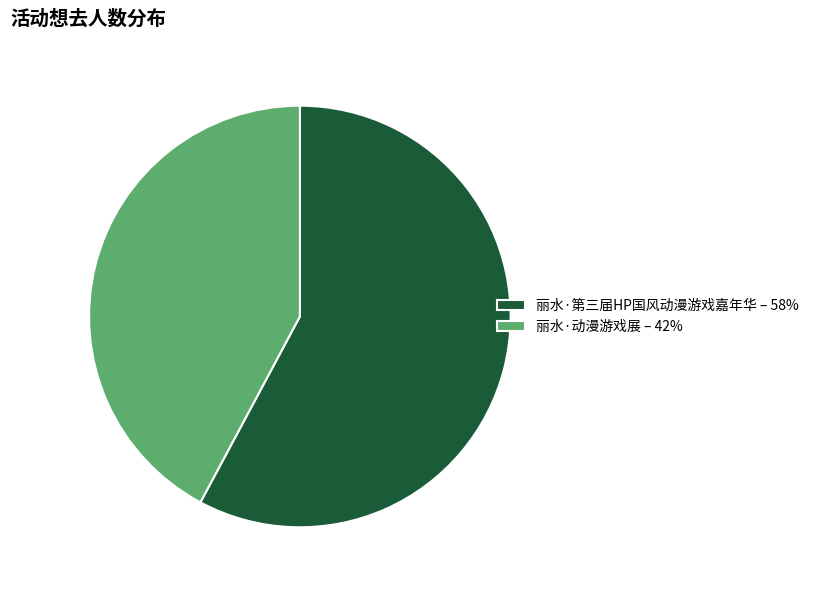

The 丽水·第三届HP国风动漫游戏嘉年华 slice represents 44% of the pie. True or false?

False